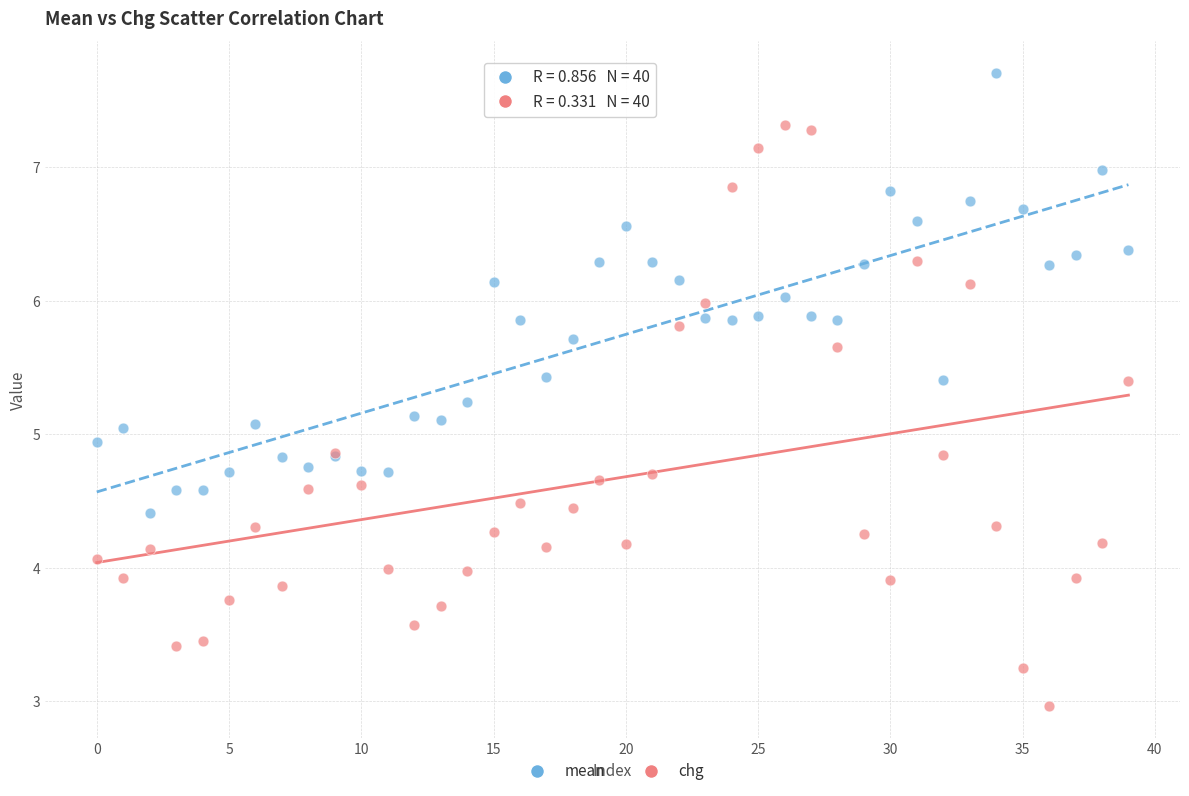

Which series reaches the maximum Y coordinate?

mean